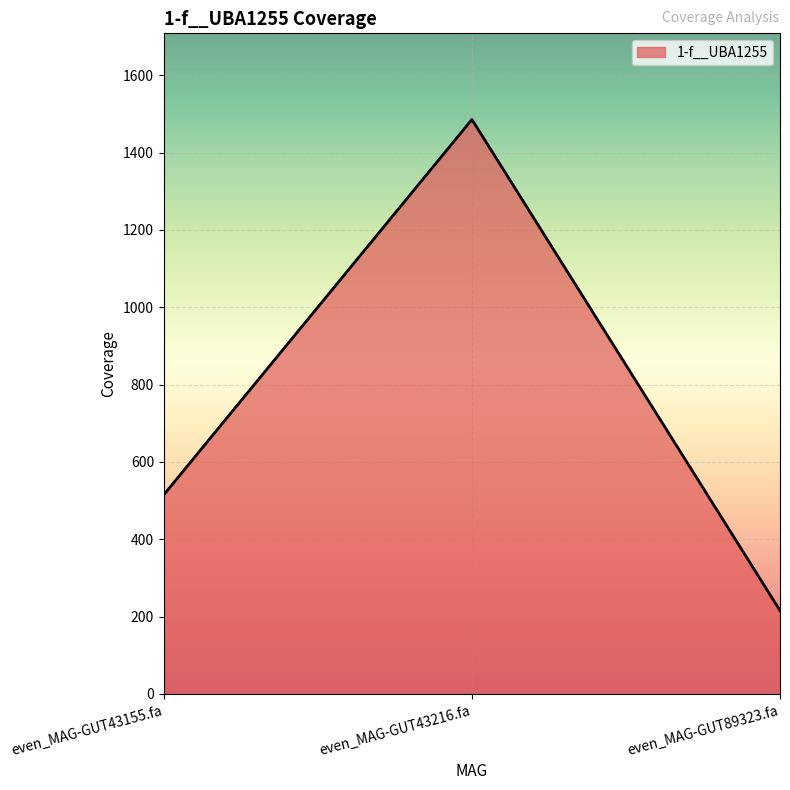

What is the difference between the maximum and minimum values?

1270.0